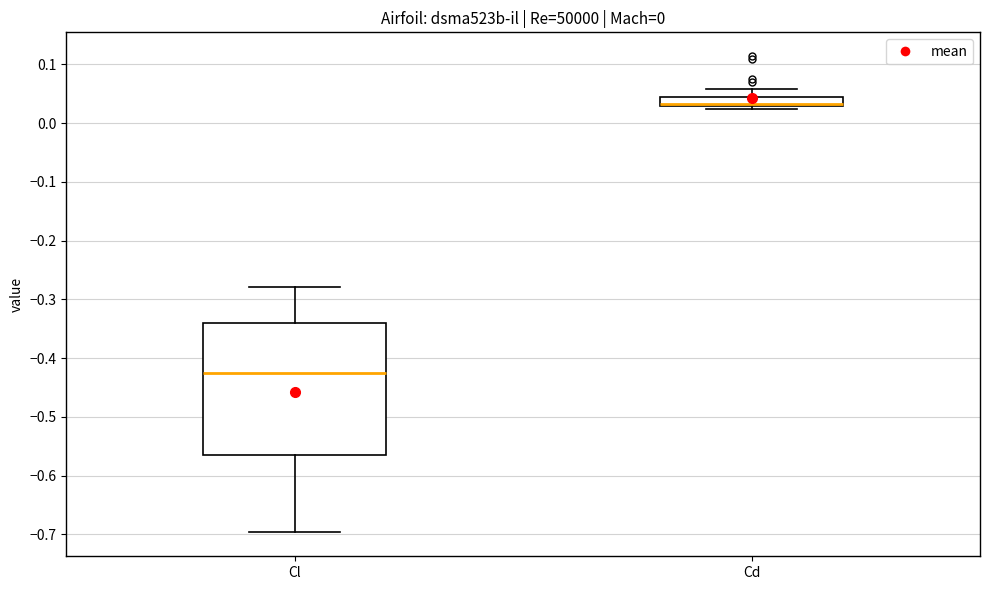

Comparing the boxes themselves (not the whiskers), which one is the tallest?

Cl